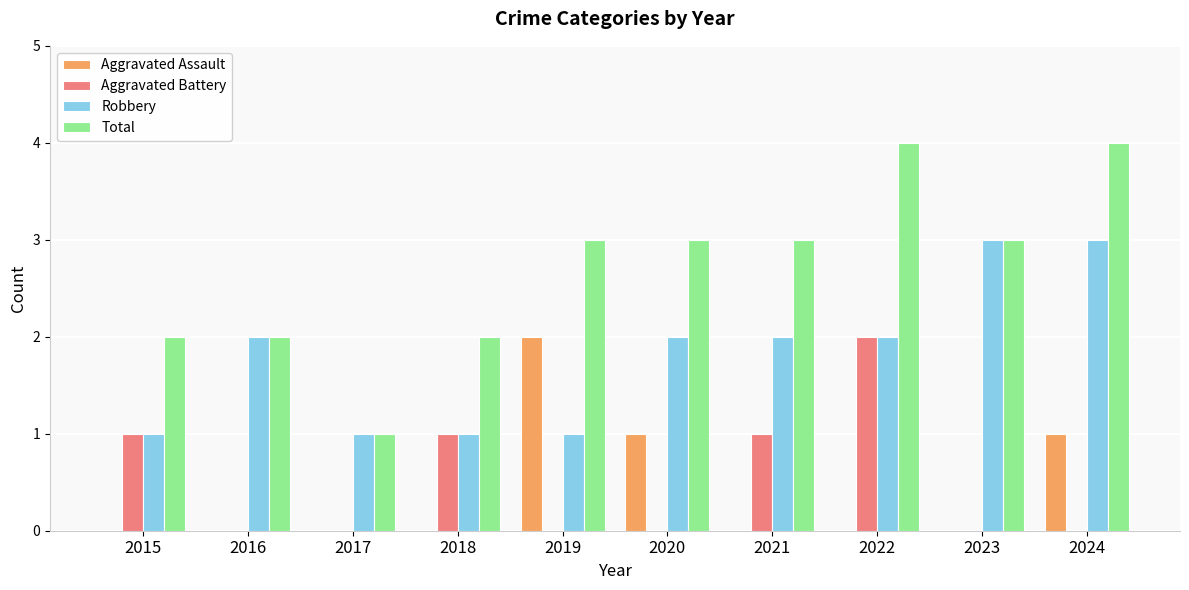

How many groups of bars are there?

10